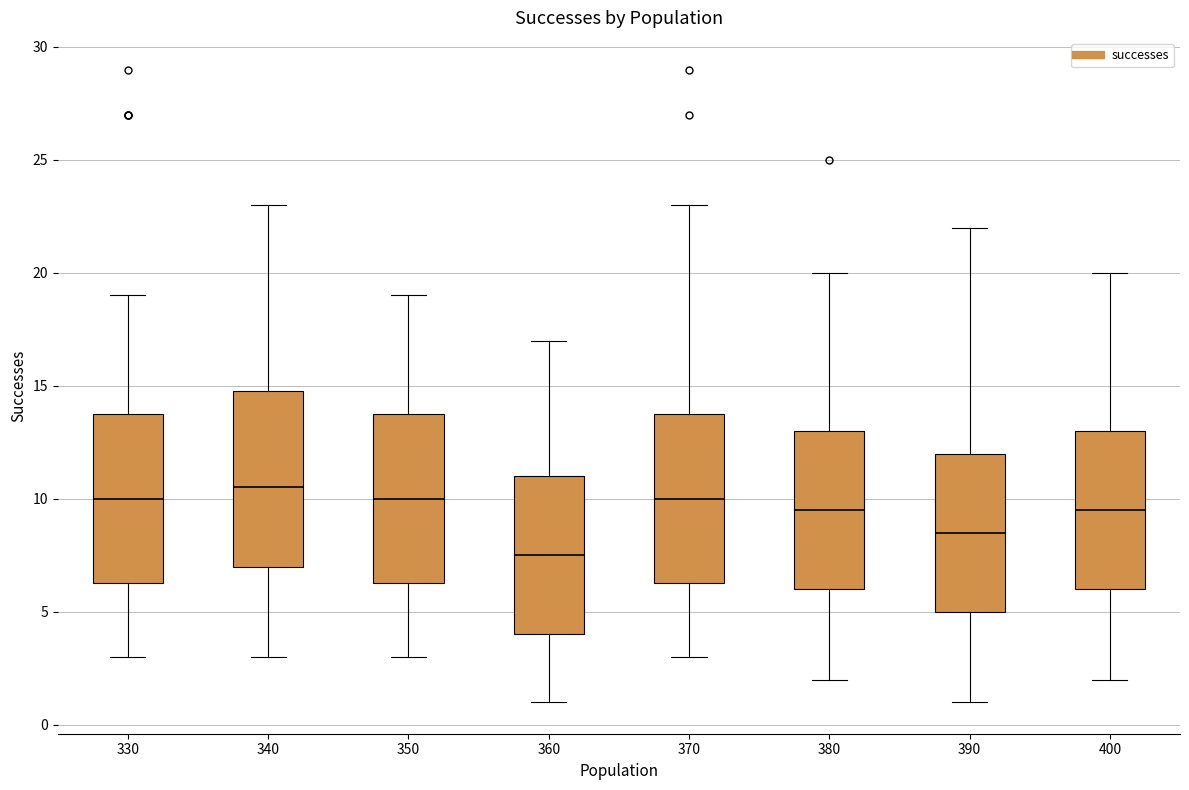

Which box's median line is the lowest?

360